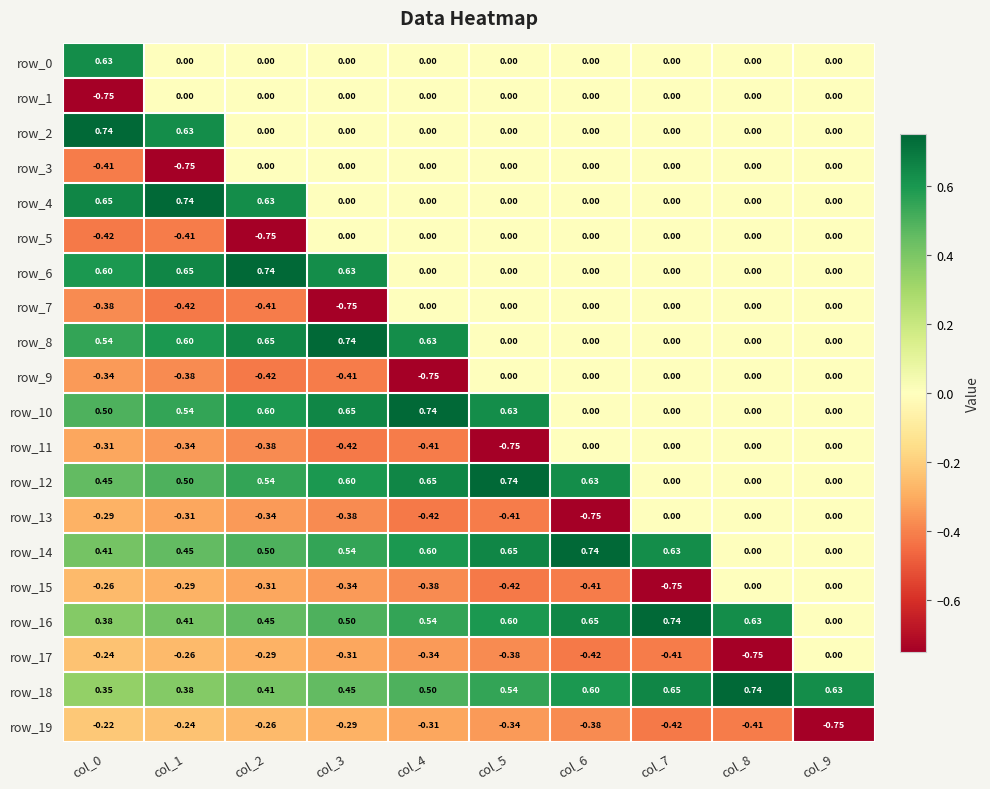

Is the value of row_18 at col_9 greater than the value of row_10 at col_2?

Yes